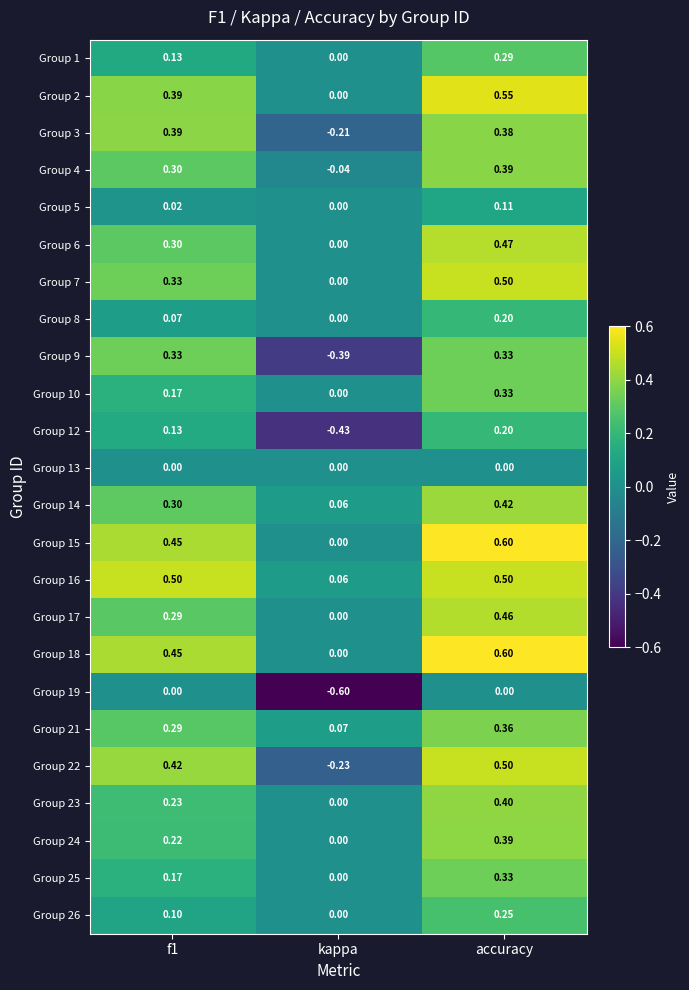

Which category has the lowest value across all series?

kappa